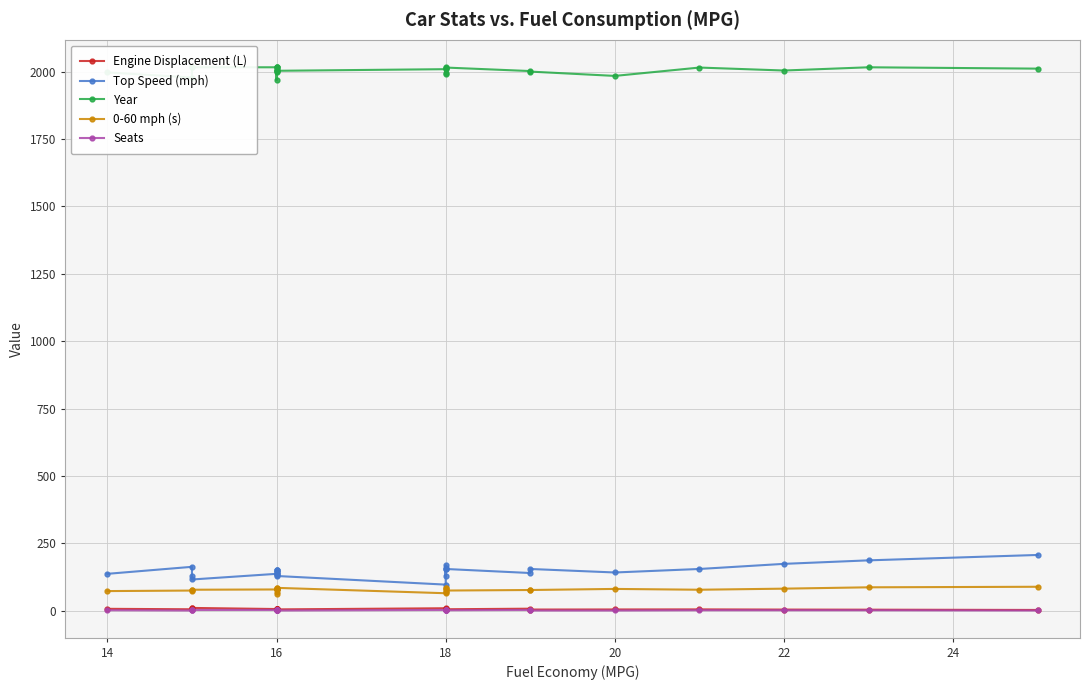

The value of Top Speed (mph) at 22 is 65.0. True or false?

False